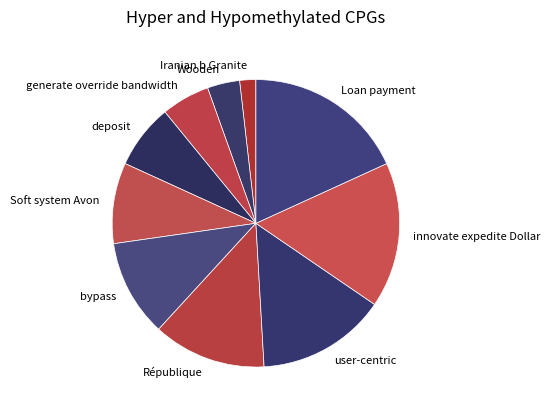

How many slices are in this pie chart?

10